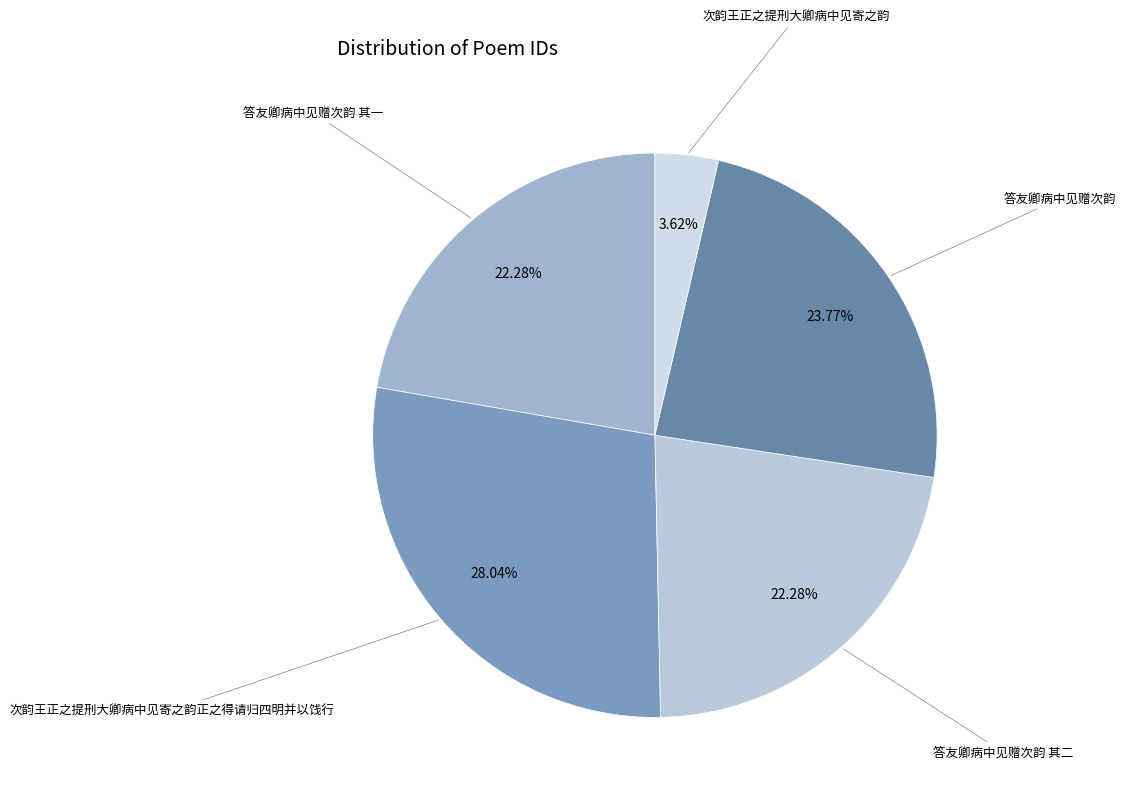

How many segments does this pie chart have?

5